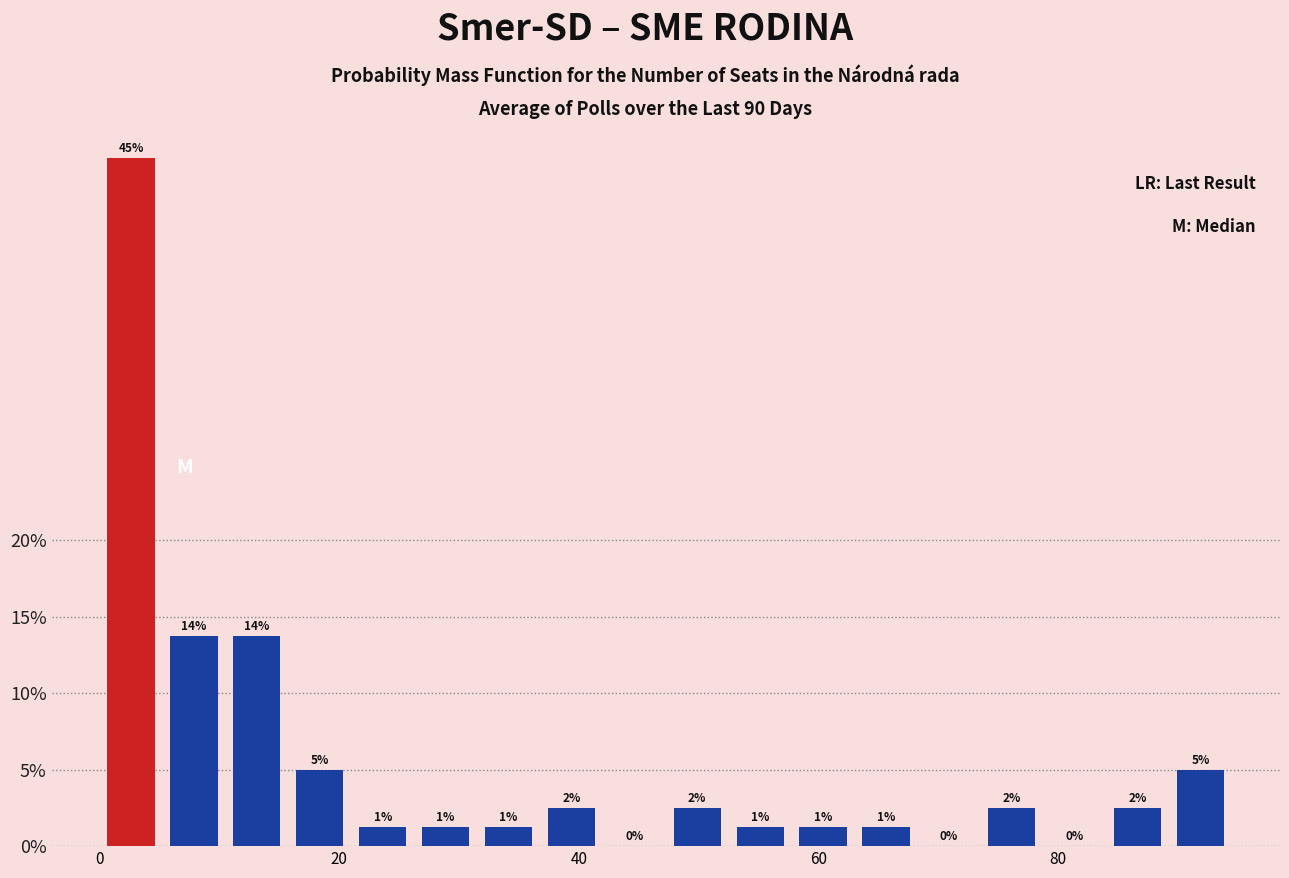

Around what value on the x-axis is the tallest bar? Give the approximate position of its centre, as read against the axis.

2